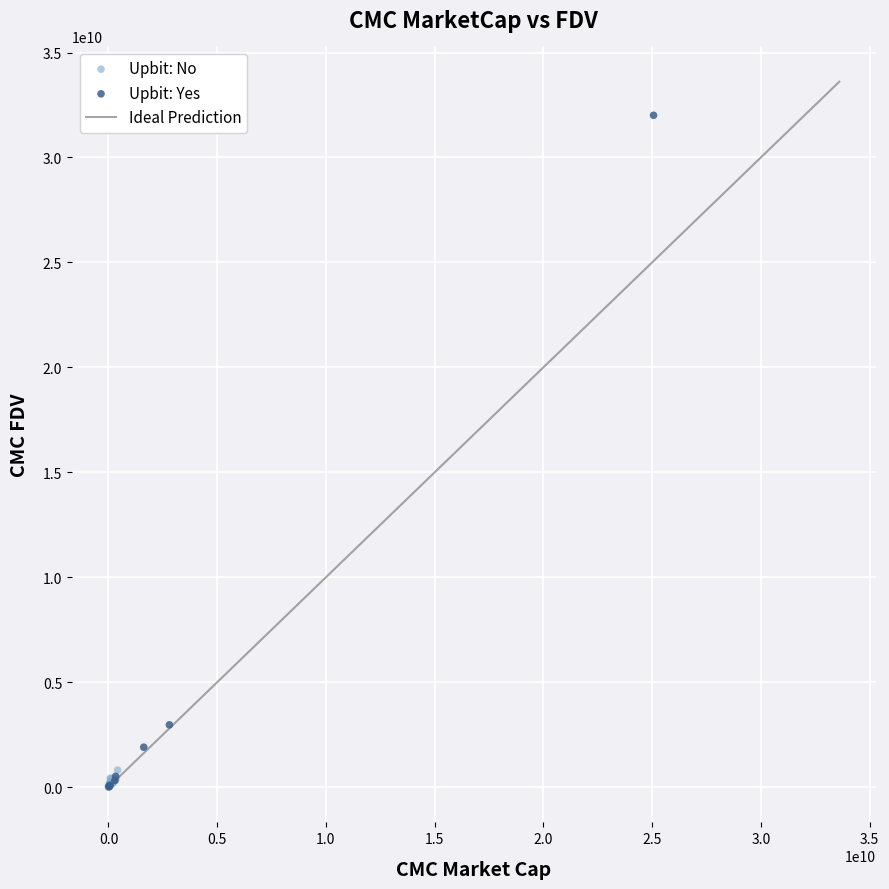

Which series has the widest spread of Y values?

Upbit: Yes